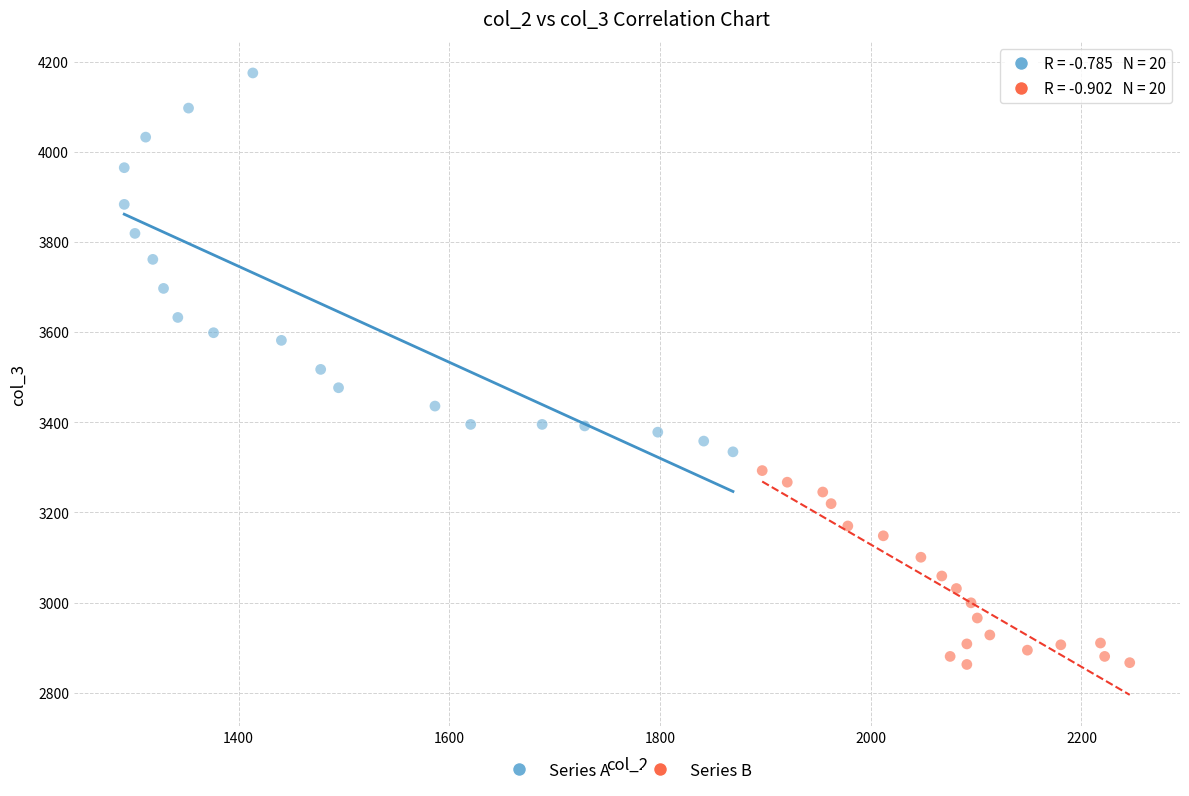

Which series has the widest spread of Y values?

Series A